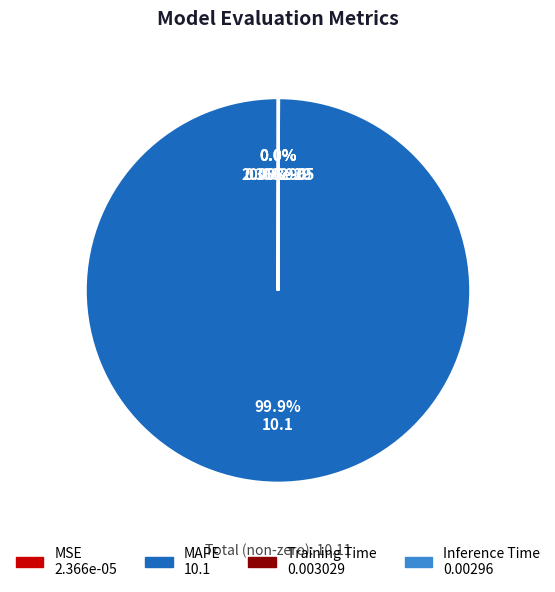

Does any single category account for the majority?

Yes